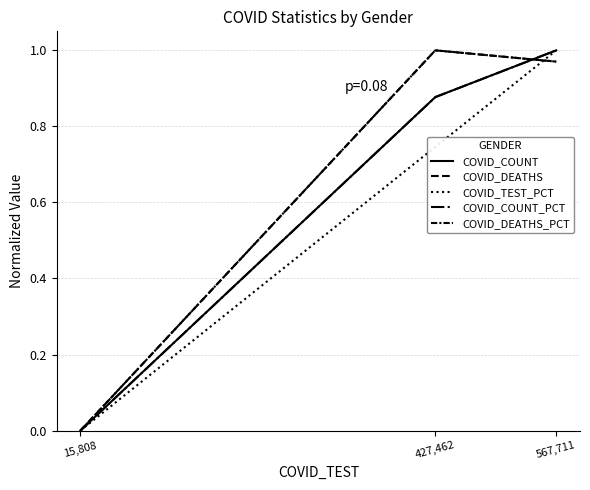

How many lines are shown in the chart?

5